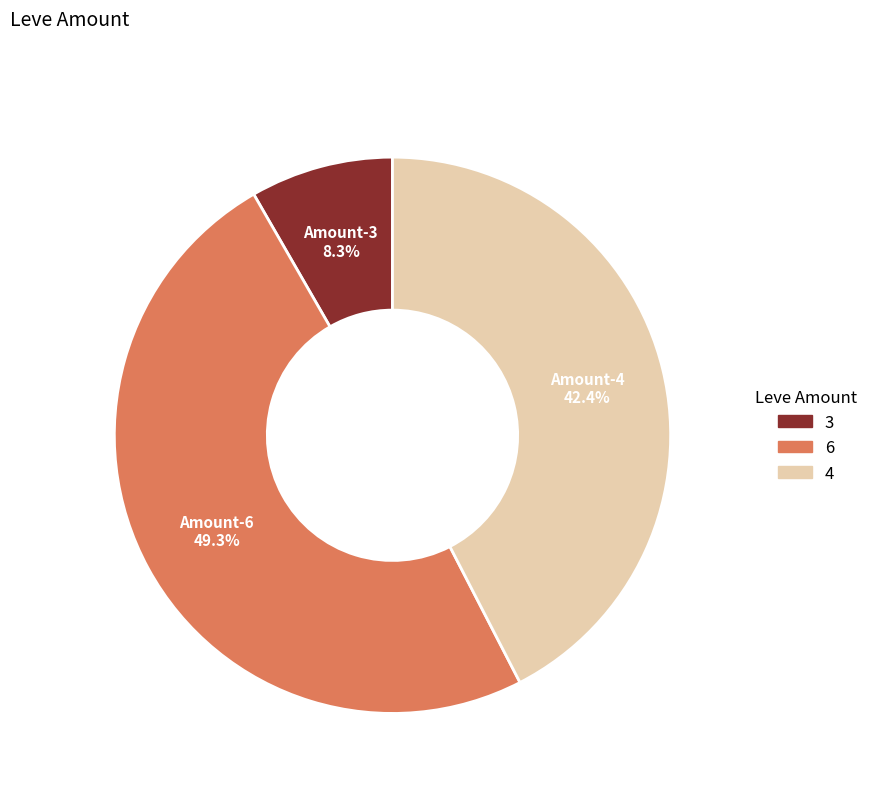

Is there a majority slice in this chart?

No